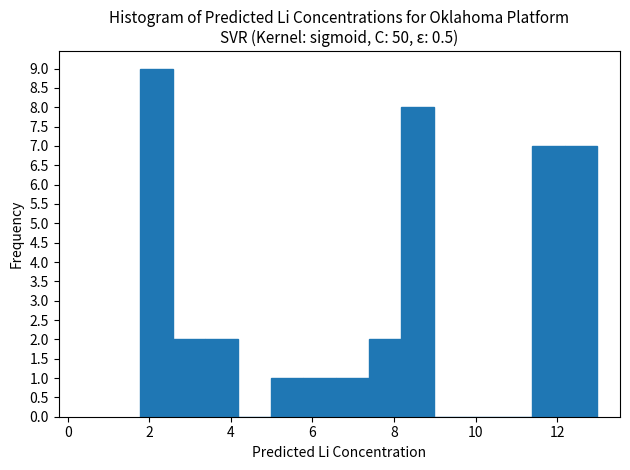

What is the height of the bar covering 6.6 to 7.4 on the x-axis? Neither the bar edges nor the heights are printed on the chart, so give them approximately, as read against the axes.

1